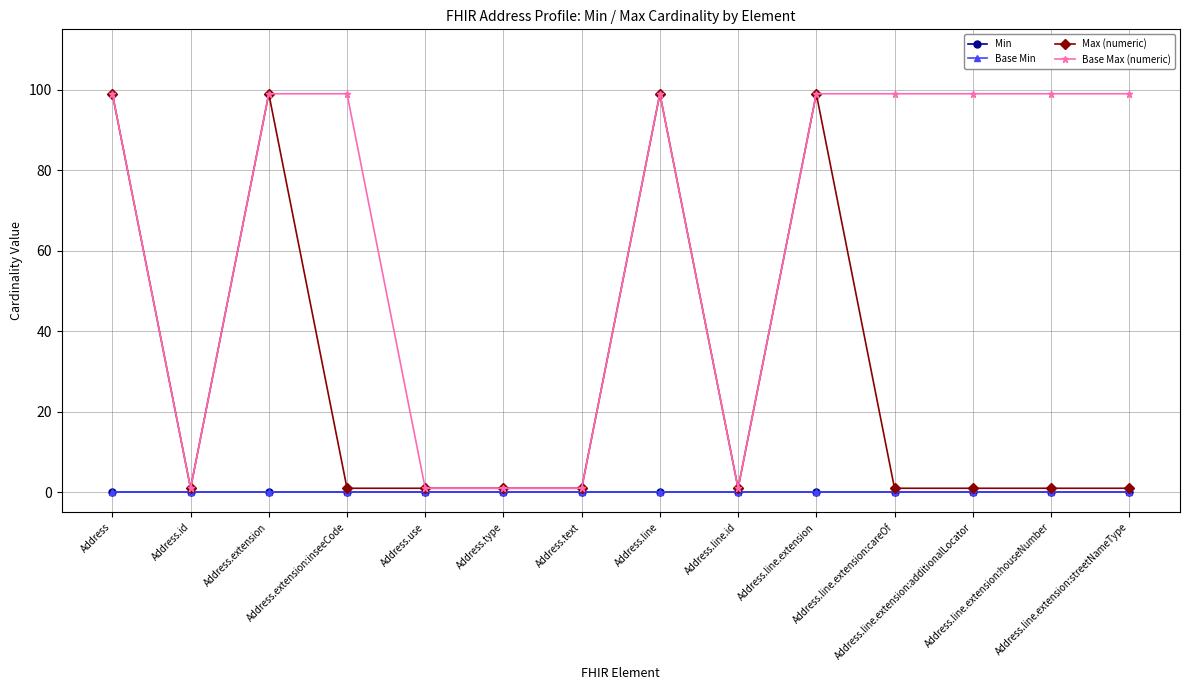

Does the chart have visible grid lines?

Yes